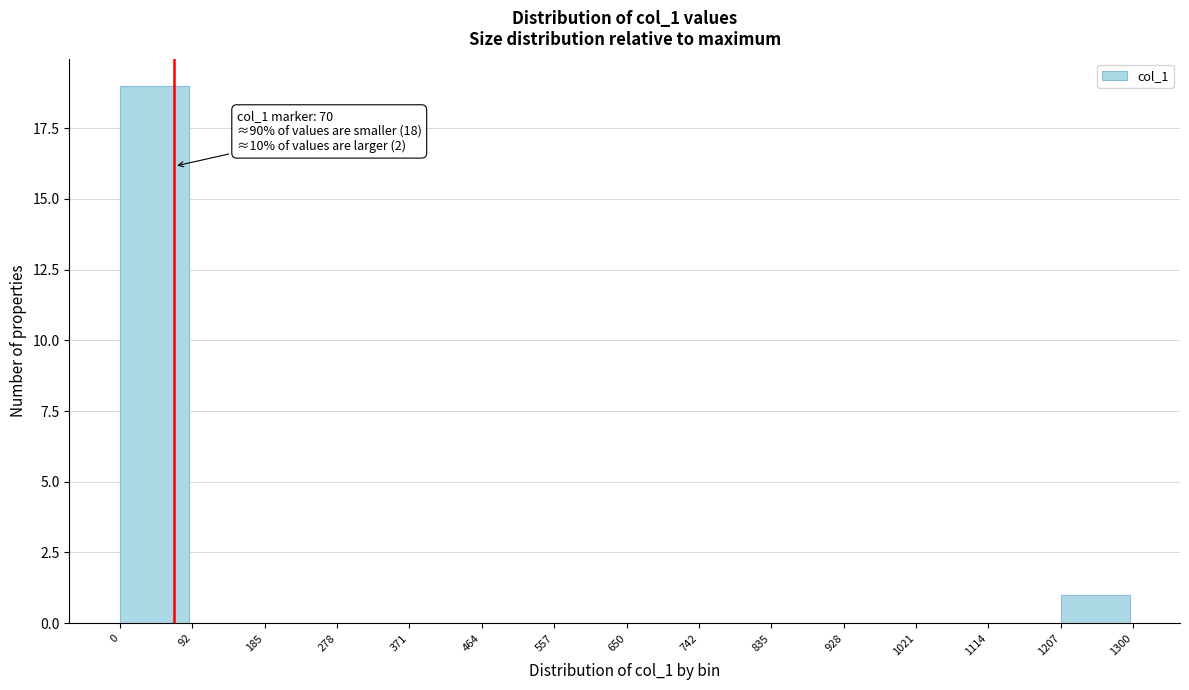

Over which range of the x-axis is the bar tallest?

0 to 92